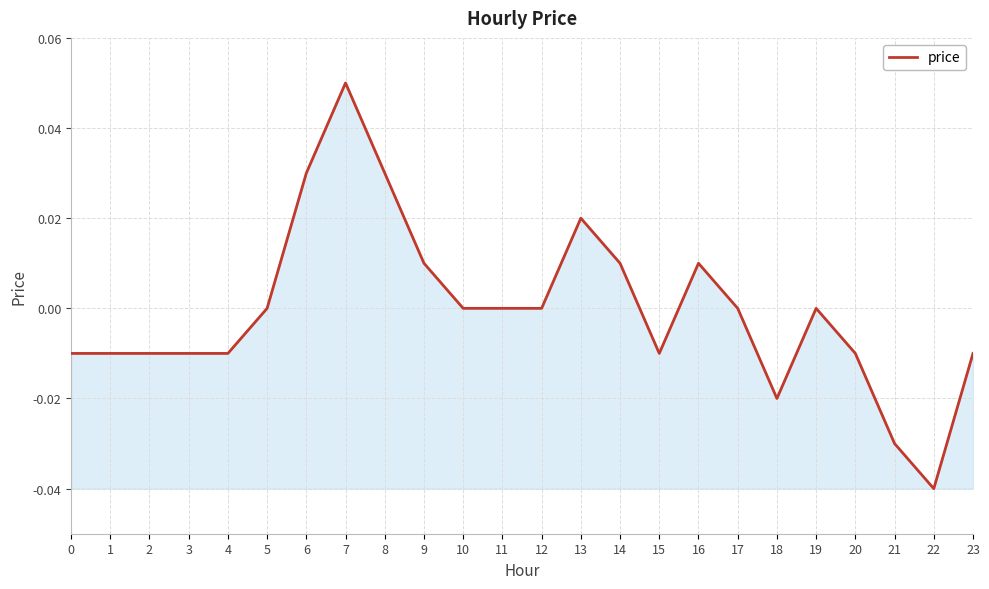

Which category has the highest value across all series?

7